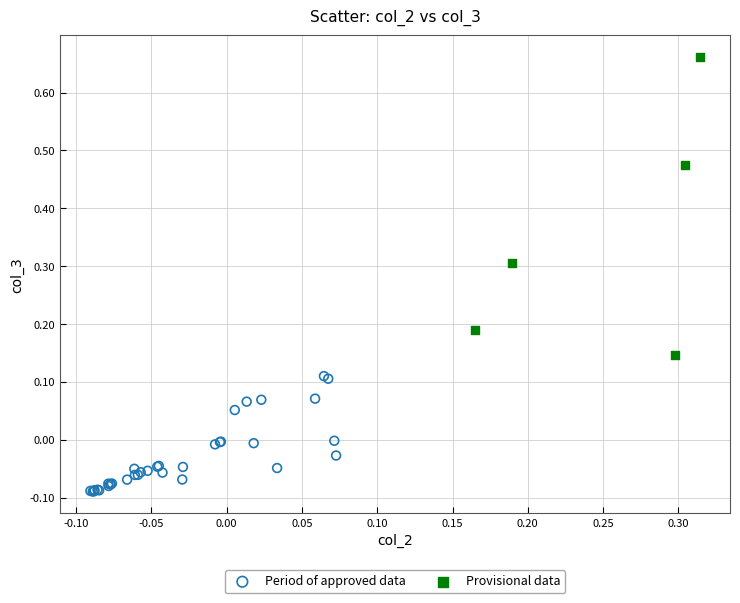

Which series contains the highest Y value?

Provisional data